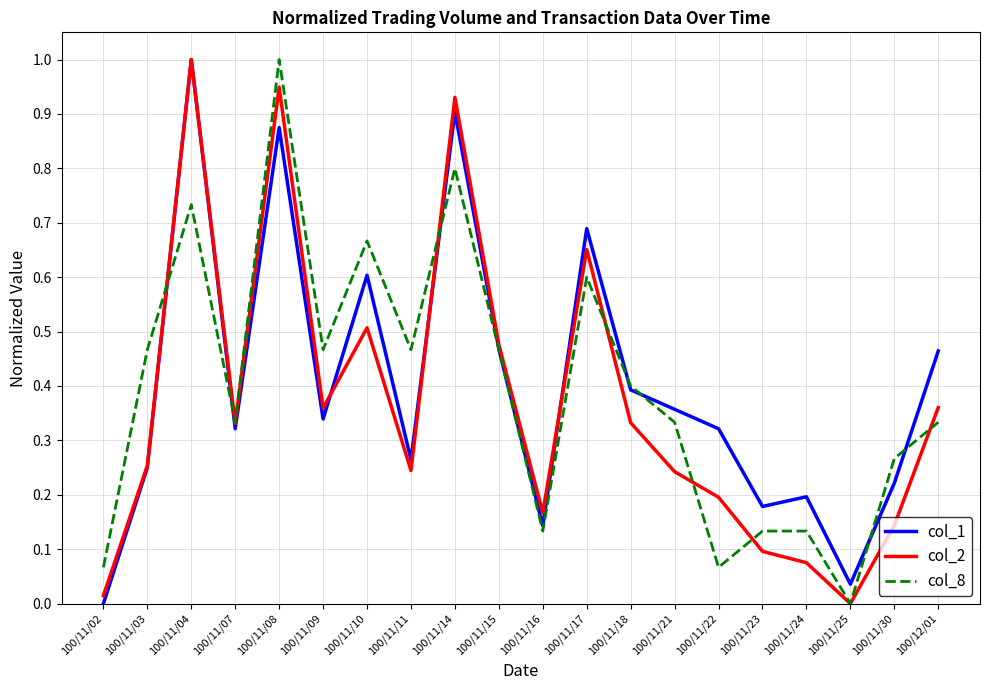

Is it true that col_1 equals 0.5 at 100/12/01?

True